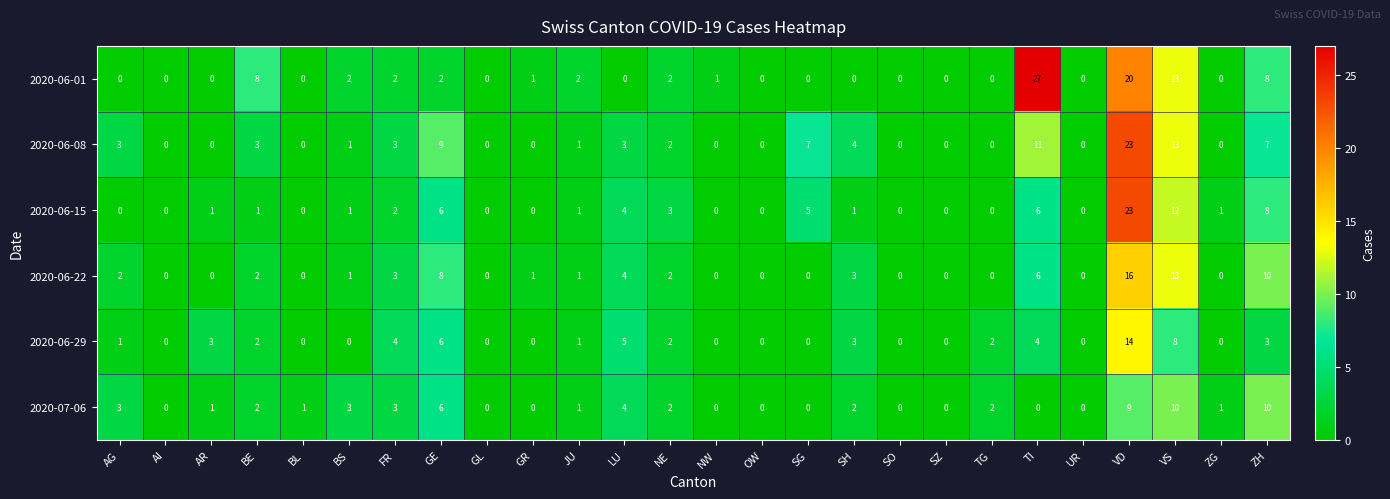

Is it true that 2020-06-01 equals 12 at UR?

False